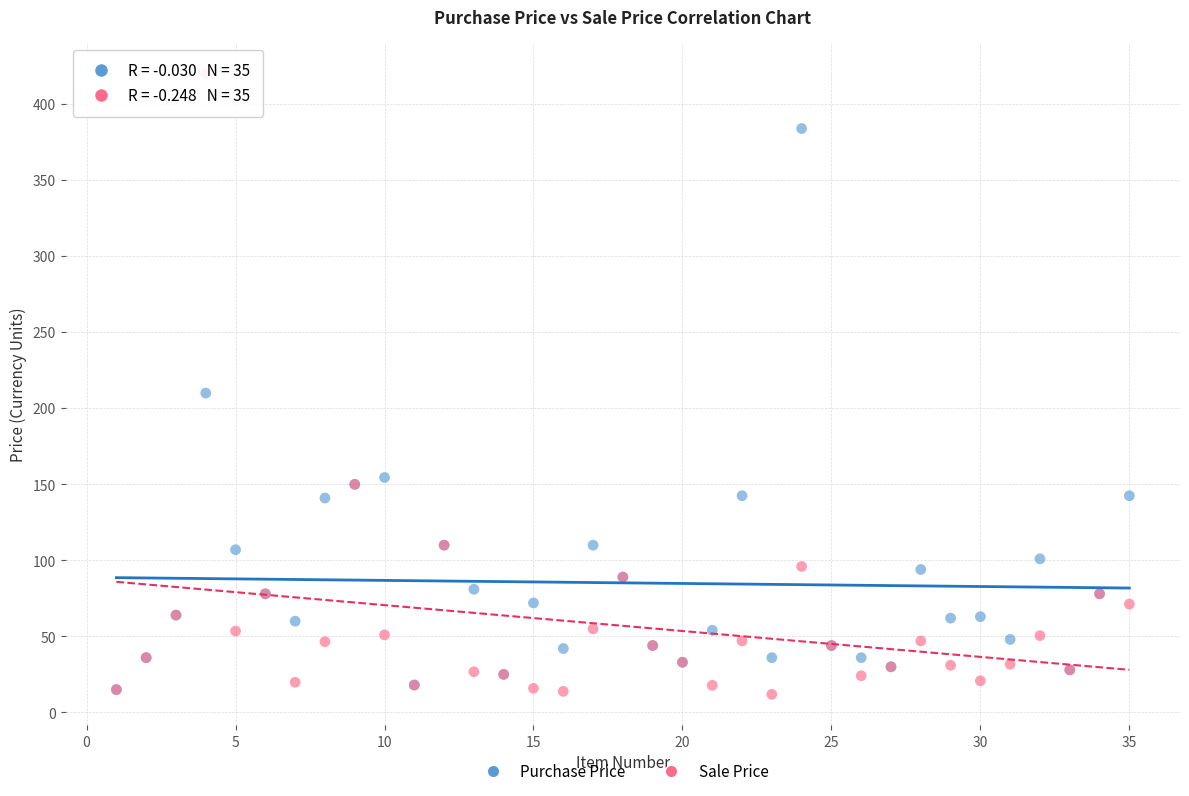

In the Sale Price series, what Y value is closest to 215?

150.0